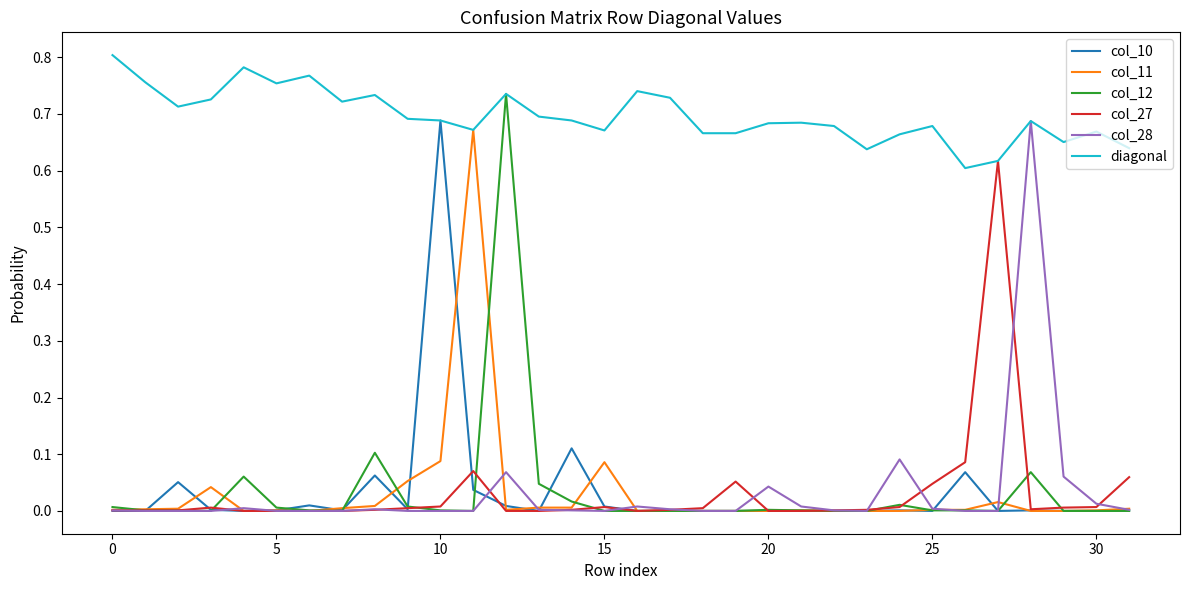

Which series has the widest spread of values?

col_12